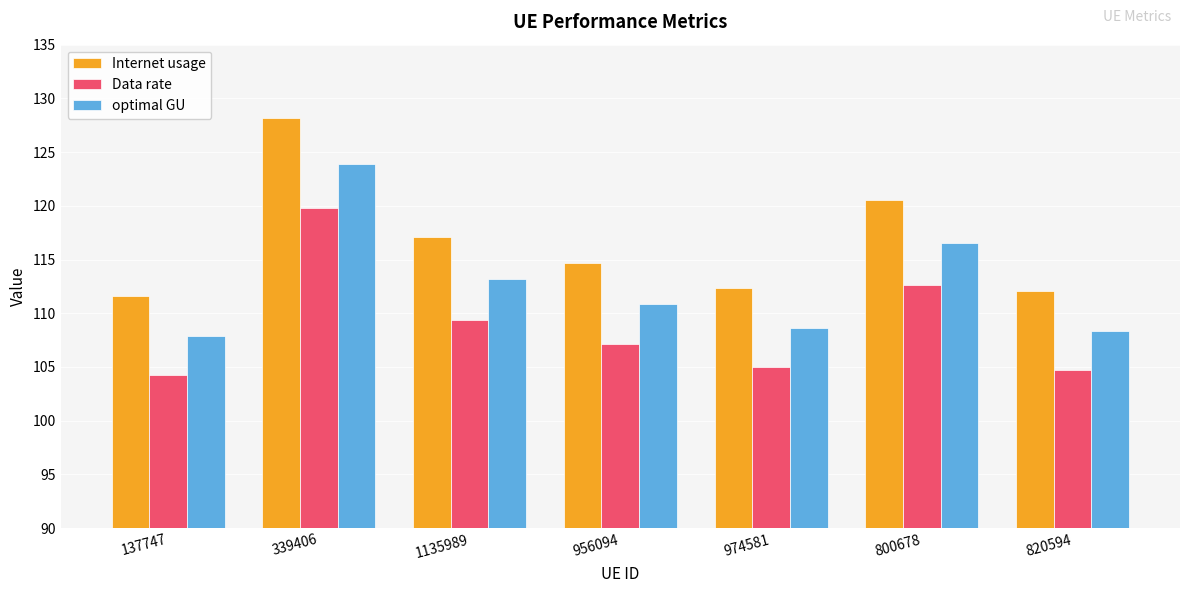

The Internet usage series shows 149.4 at 137747. True or false?

False